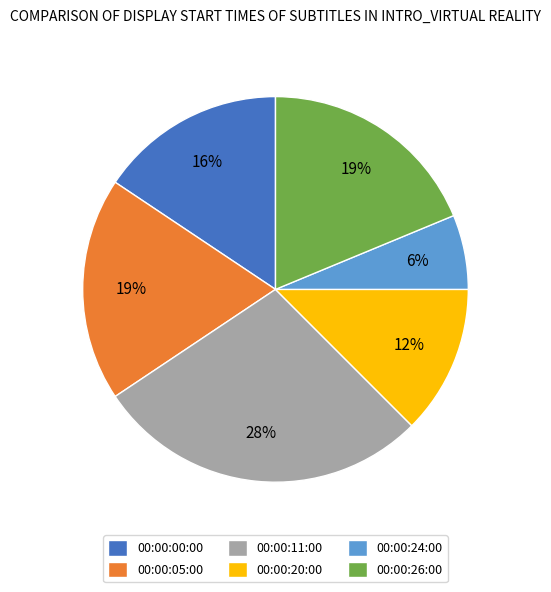

How many segments does this pie chart have?

6